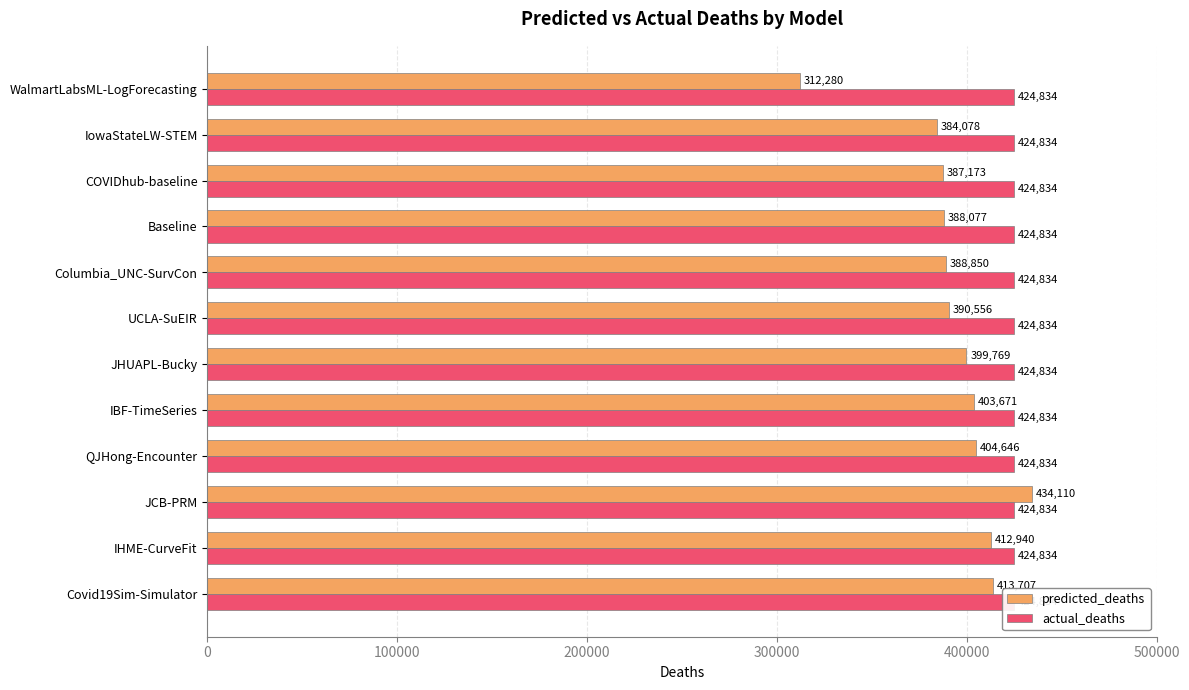

Count the number of data series in this chart.

2